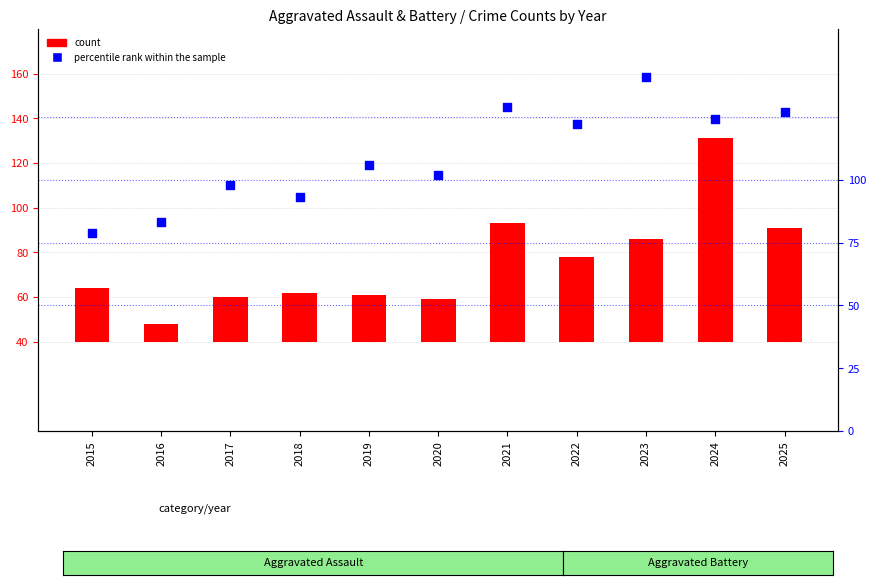

At which category is the sum across all series the highest?

2024